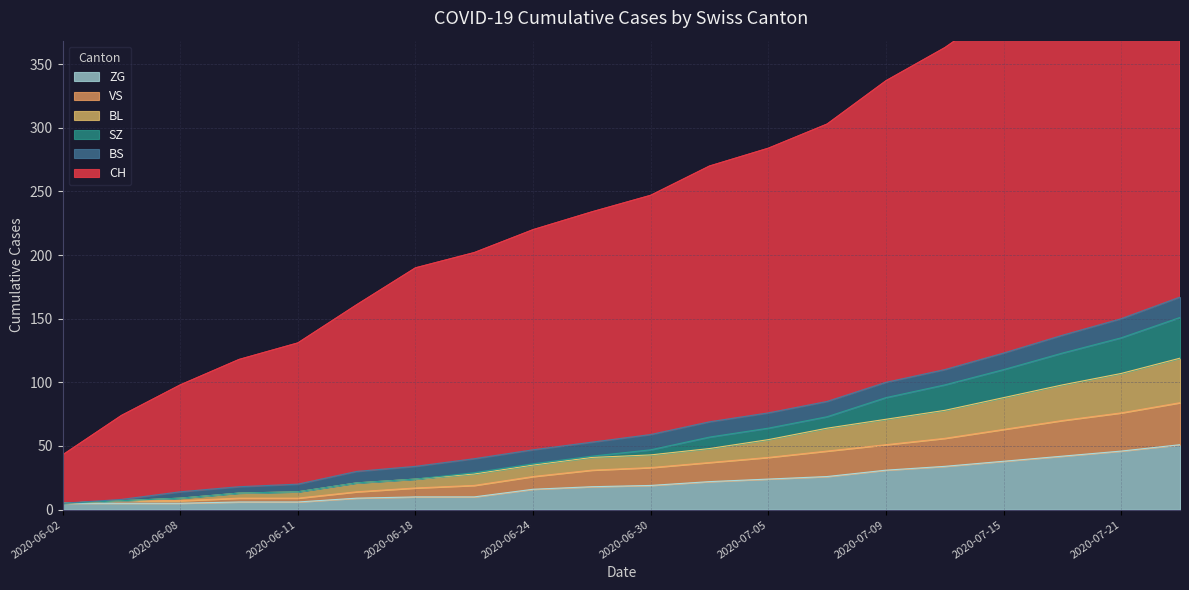

What is the sum of the CH values at 2020-06-30 and 2020-07-21?

707